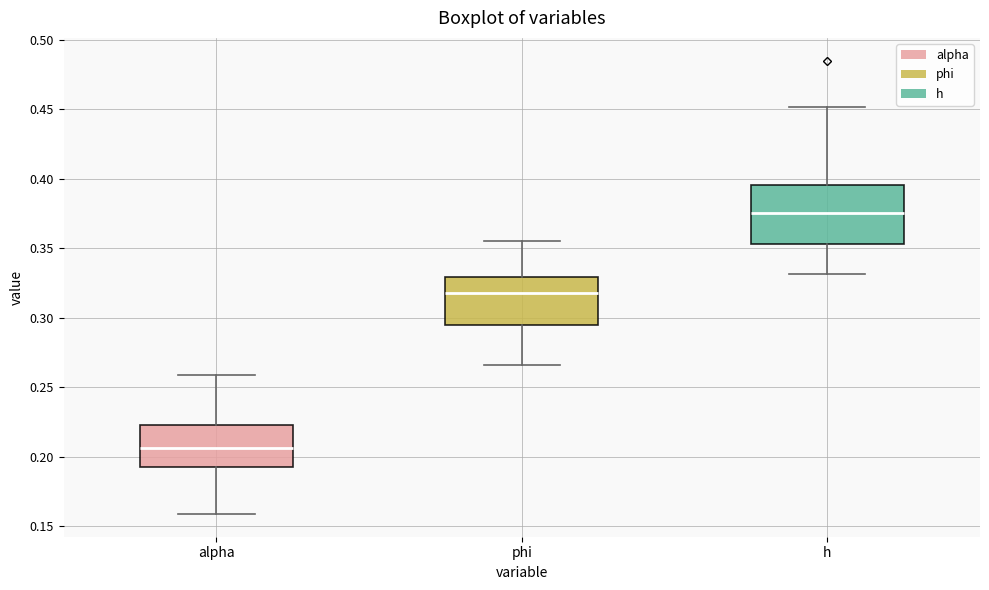

Reading left to right, transcribe this box plot: for each box, give where its median line is, the range the box spans, and where its two whiskers end, as read against the y-axis. The values are not printed on the chart, so give them approximately, as read against the axis.

alpha: median 0.205, box 0.190 to 0.225, whiskers 0.160 to 0.260
phi: median 0.315, box 0.295 to 0.330, whiskers 0.265 to 0.355
h: median 0.375, box 0.355 to 0.395, whiskers 0.330 to 0.450